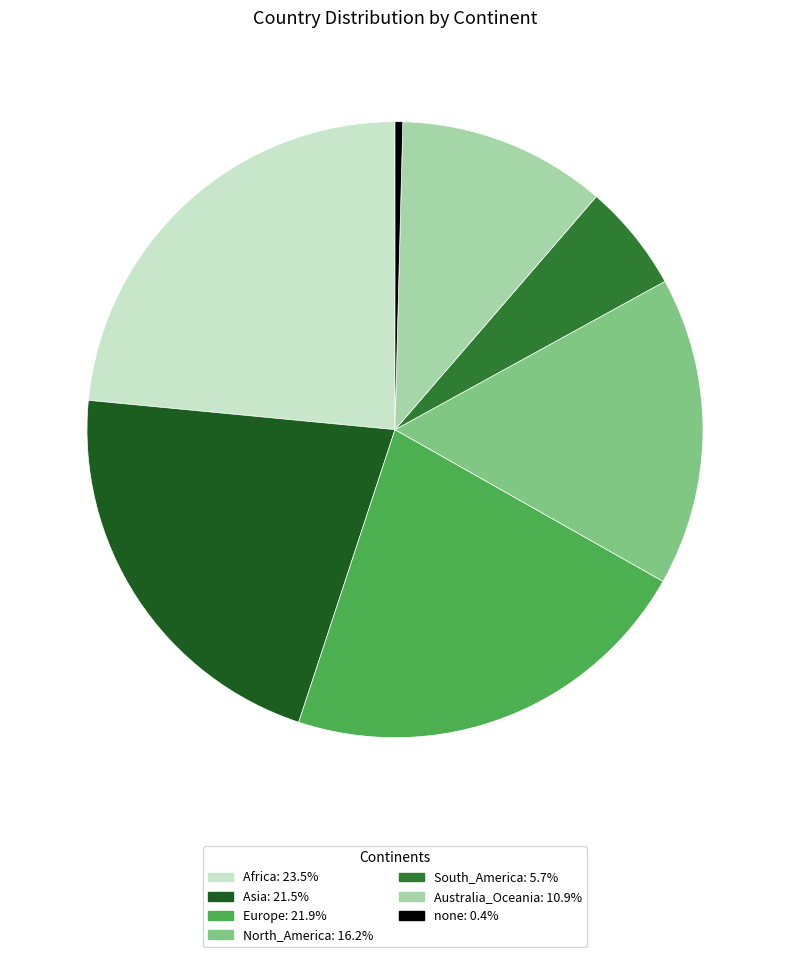

Is it true that none is 0% of the pie?

True